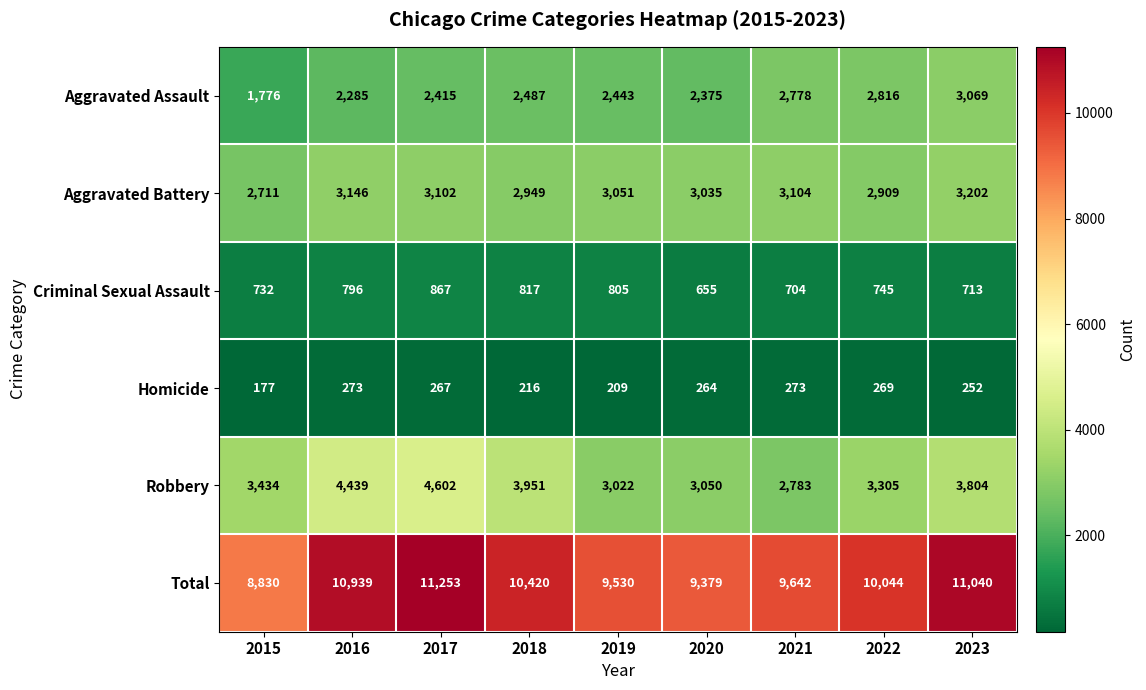

What is the difference between the maximum and minimum values in the Robbery series?

1819